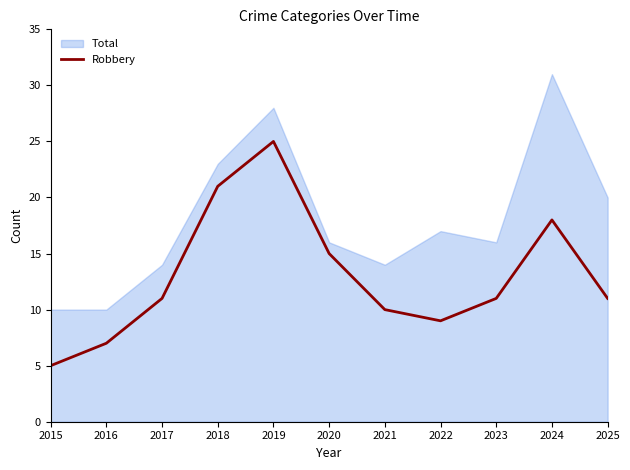

The value of Robbery at 2022 is 9. True or false?

True